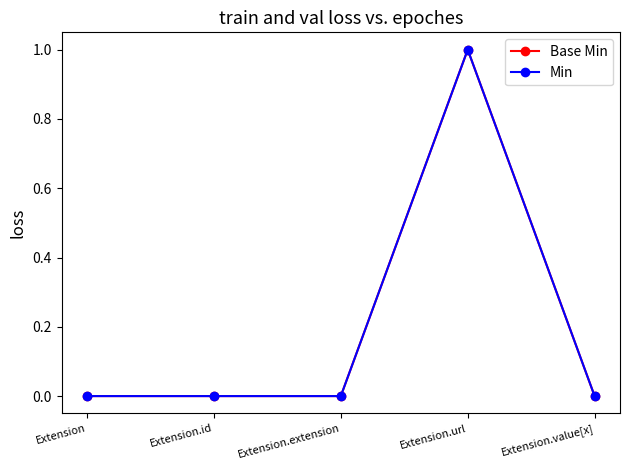

True or false: Min and Base Min cross at least once.

False